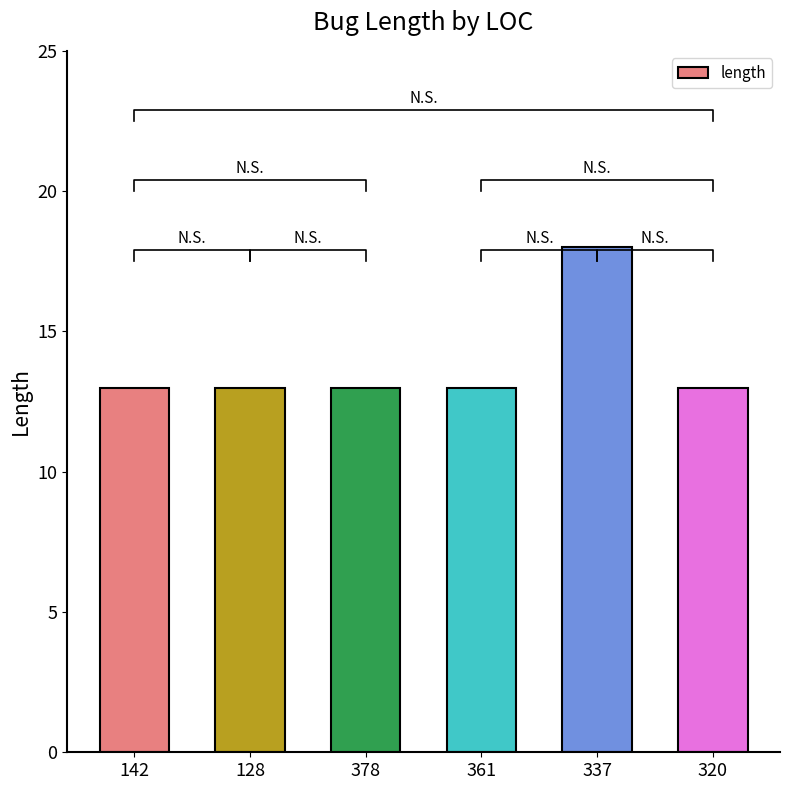

At which category does the chart reach its minimum across all series?

142